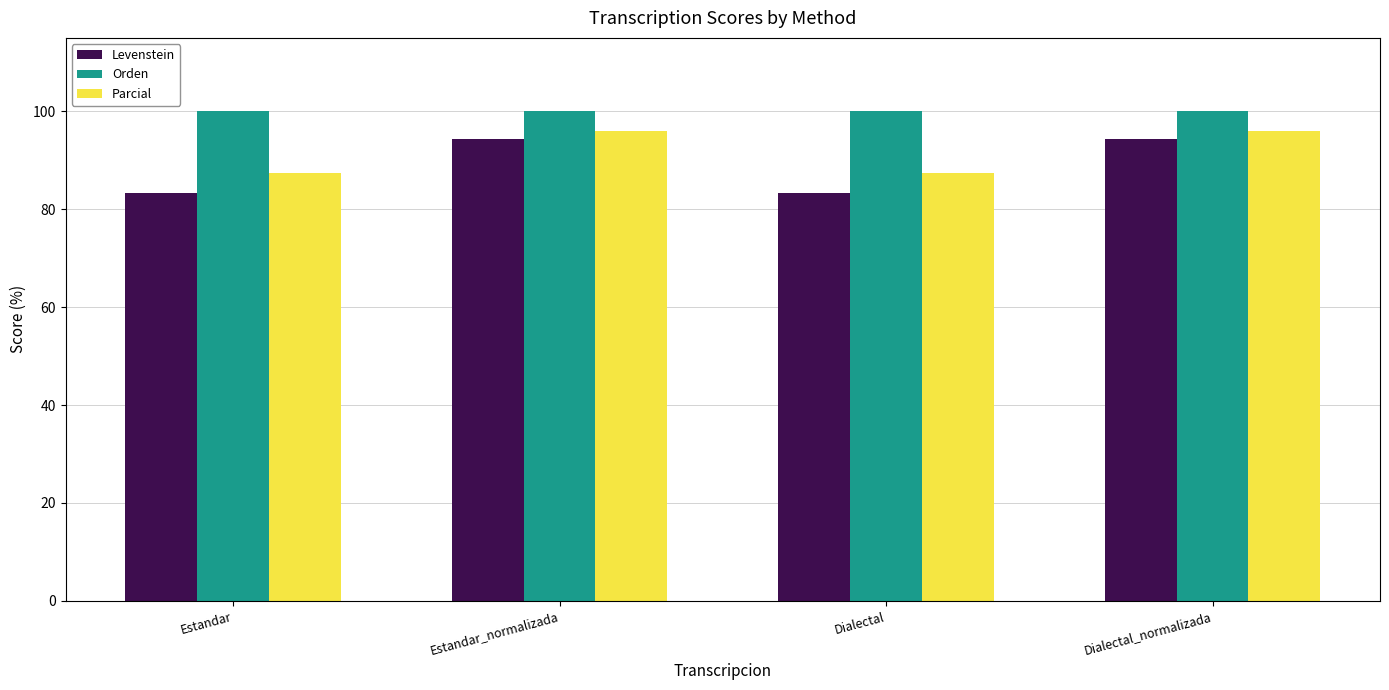

What is the approximate value of Parcial at Estandar?

87.4